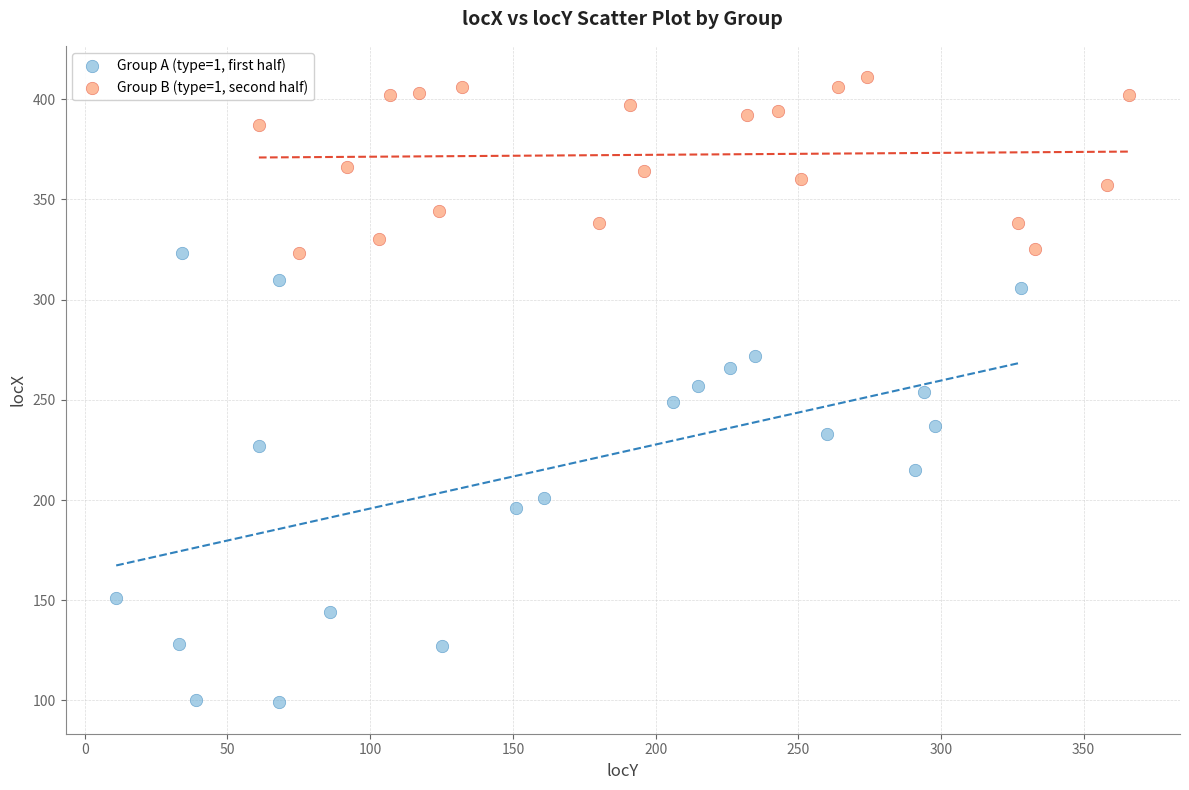

Which series reaches the minimum Y coordinate?

Group A (type=1, first half)